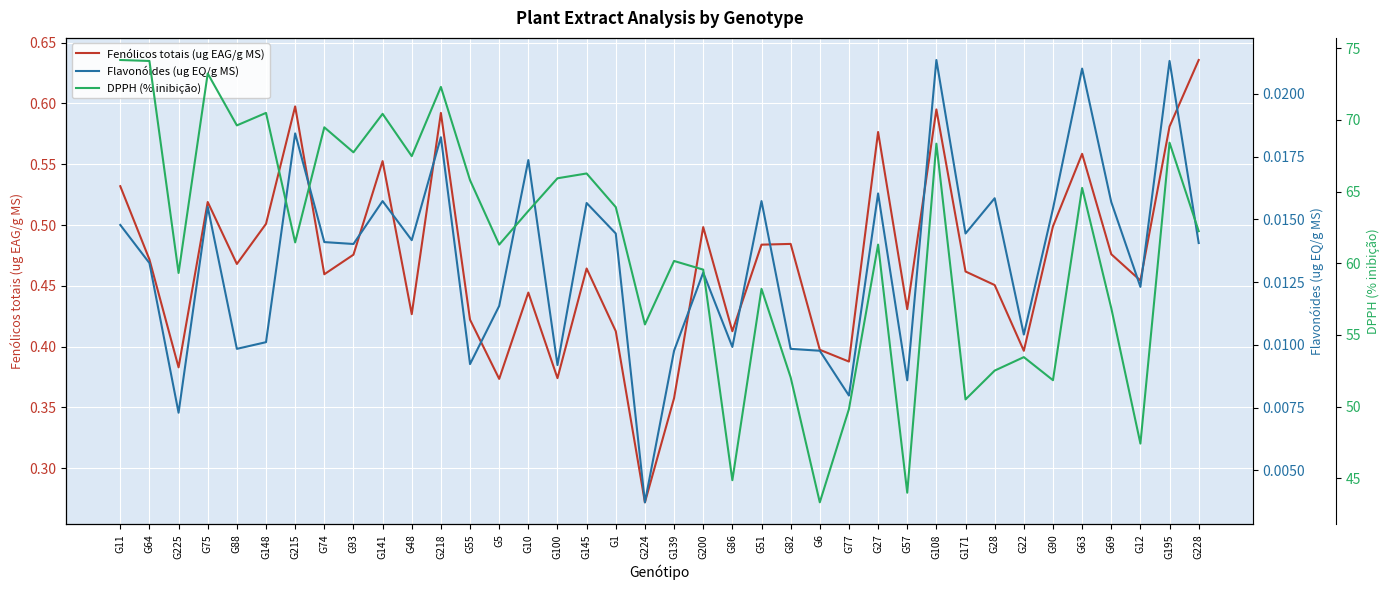

True or false: Flavonóides (ug EQ/g MS) and DPPH (% inibição) intersect in this chart.

False